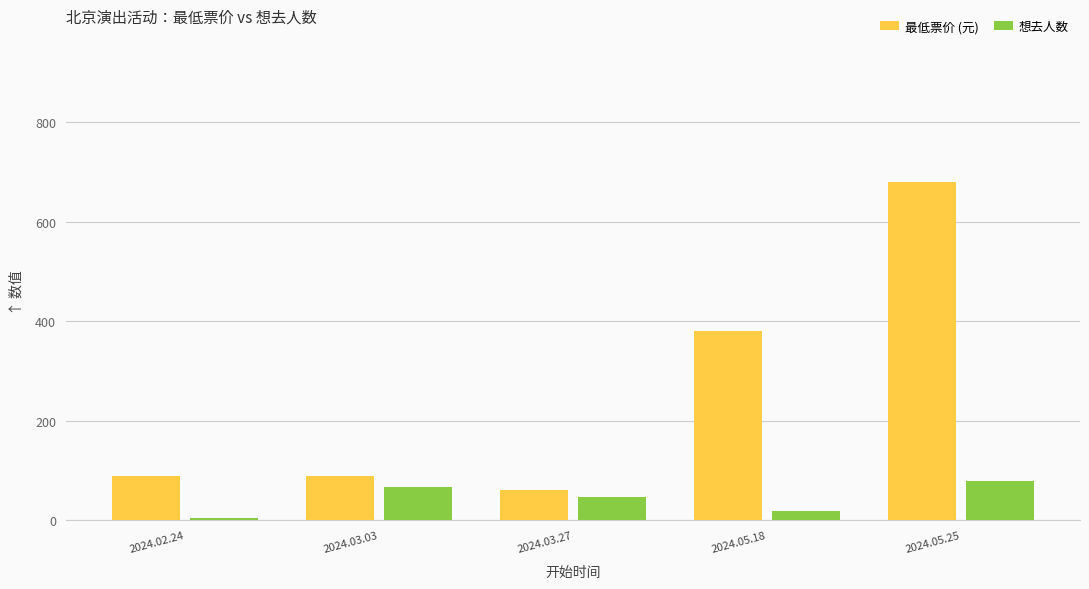

Does the chart contain stacked bars?

No